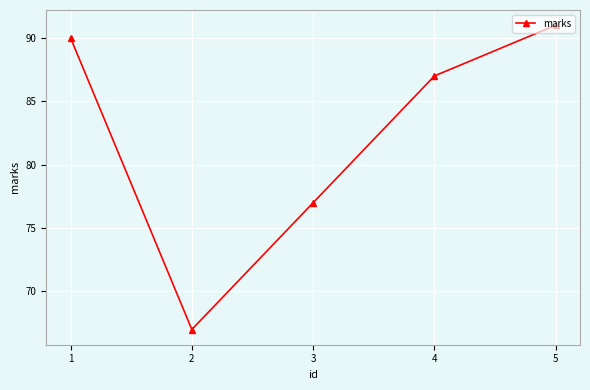

At which label is the value closest to 79?

3